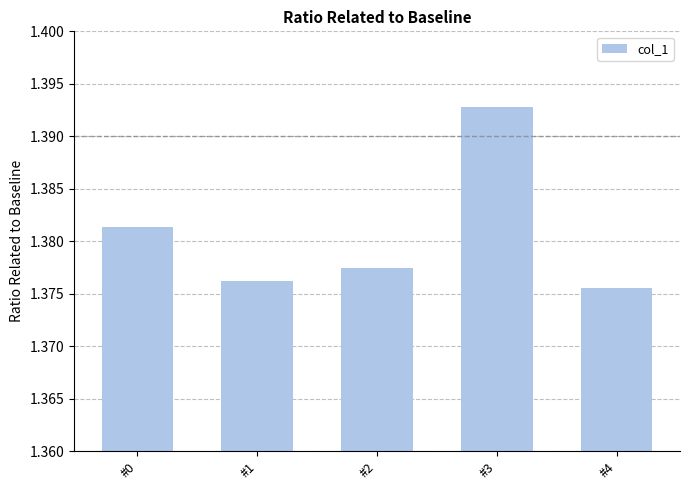

How many distinct data groups are displayed?

1